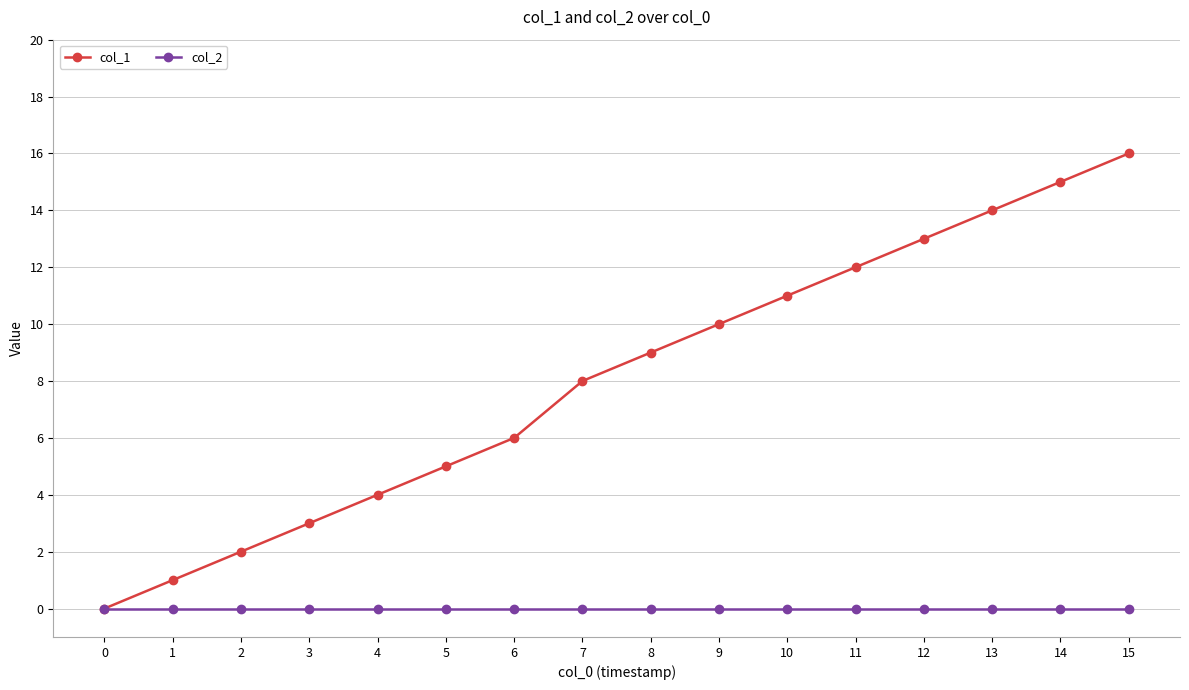

Between 1 and 12, which series saw the biggest shift?

col_1